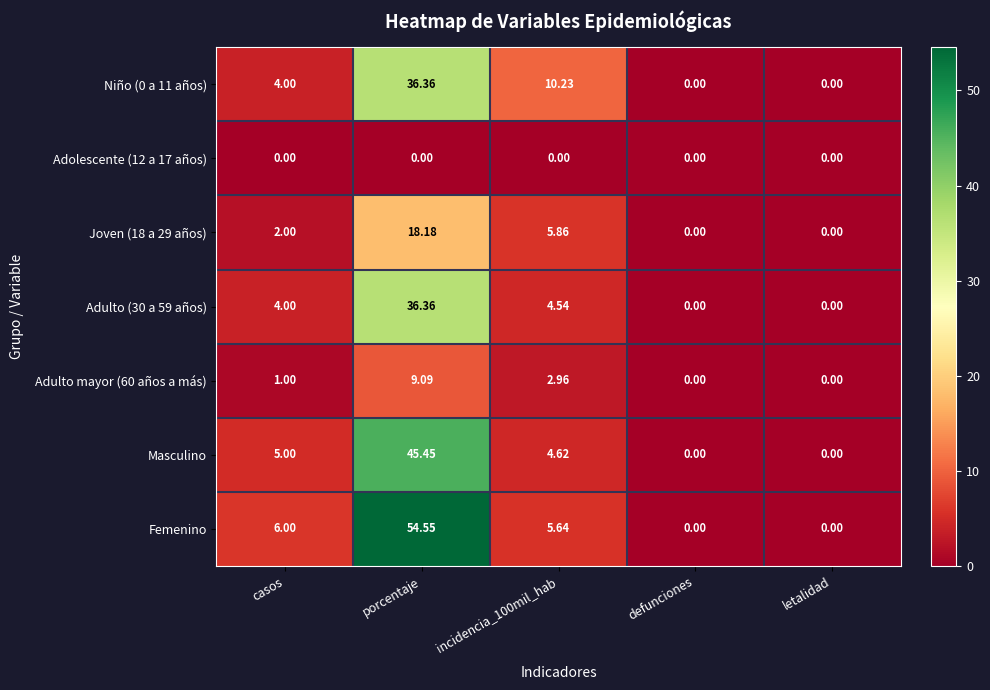

Which category has the highest value across all series?

porcentaje